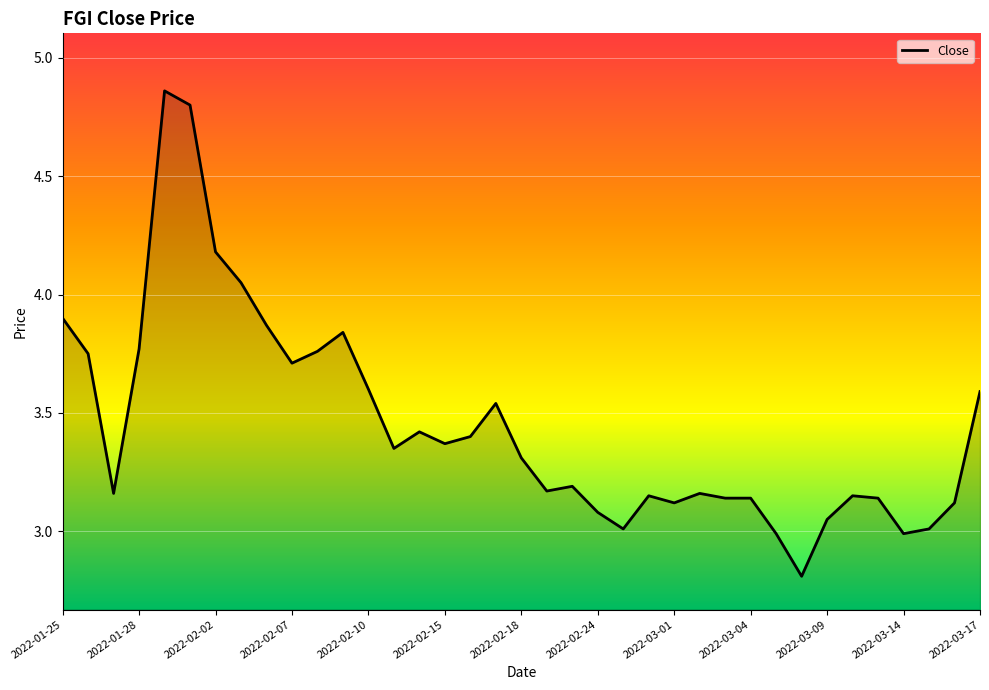

What is the difference between the second highest and minimum values?

2.0